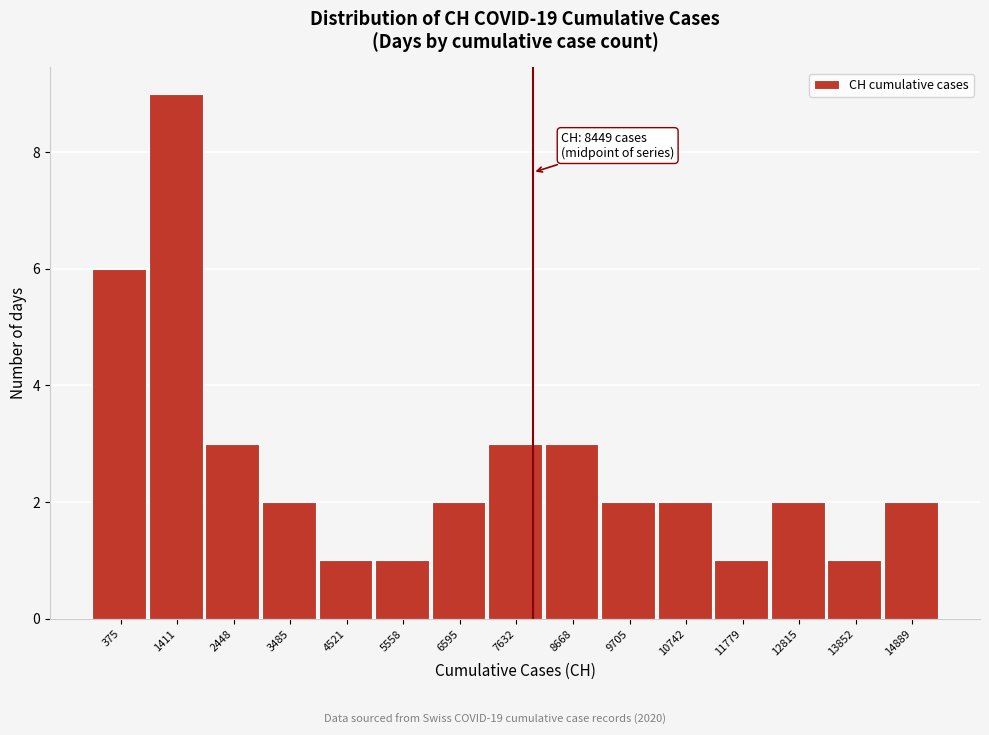

Reading left to right, extract all data points from this chart.

6	9	3	2	1	1	2	3	3	2	2	1	2	1	2